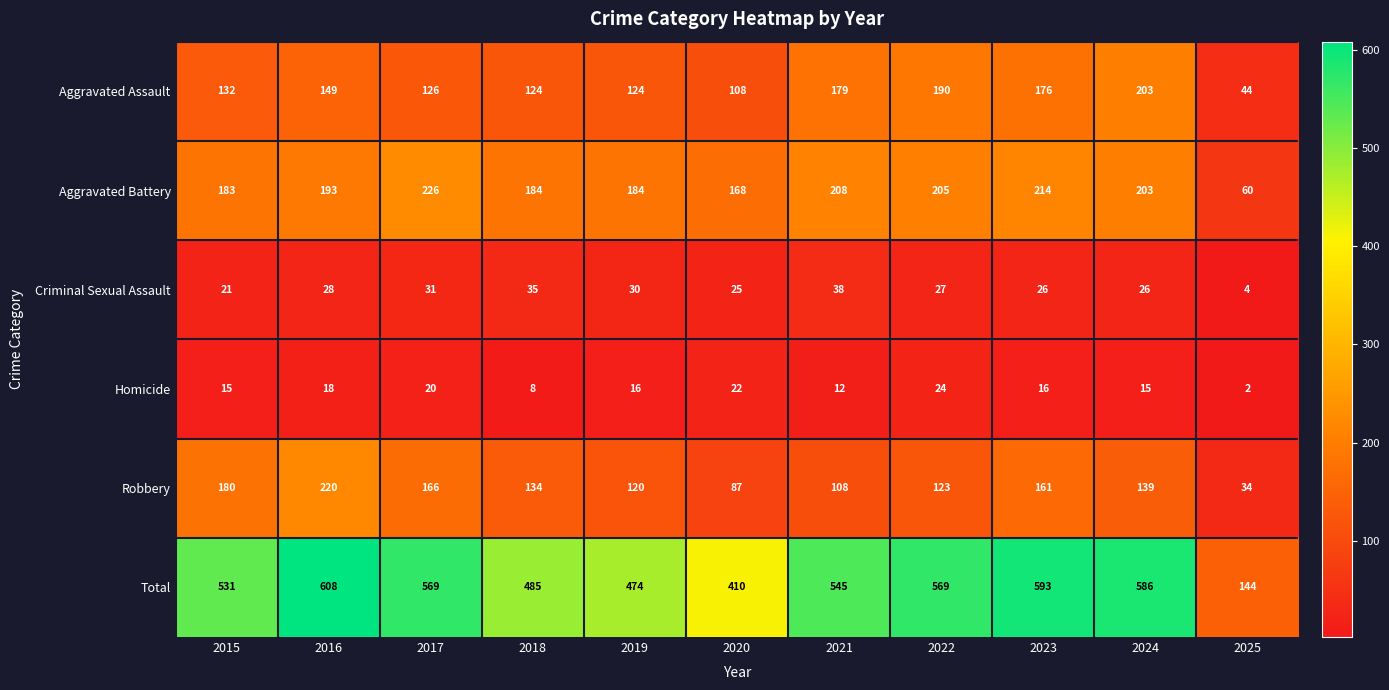

What is the sum of the Aggravated Assault values at 2024 and 2022?

393